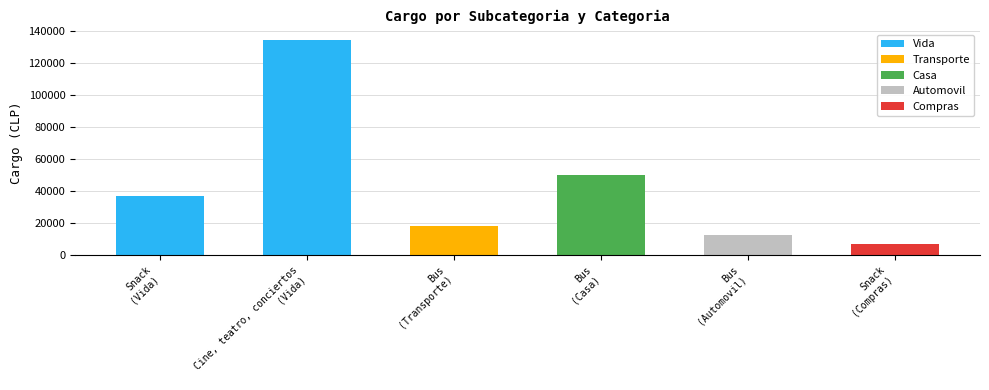

What is the maximum value shown in the chart?

134000